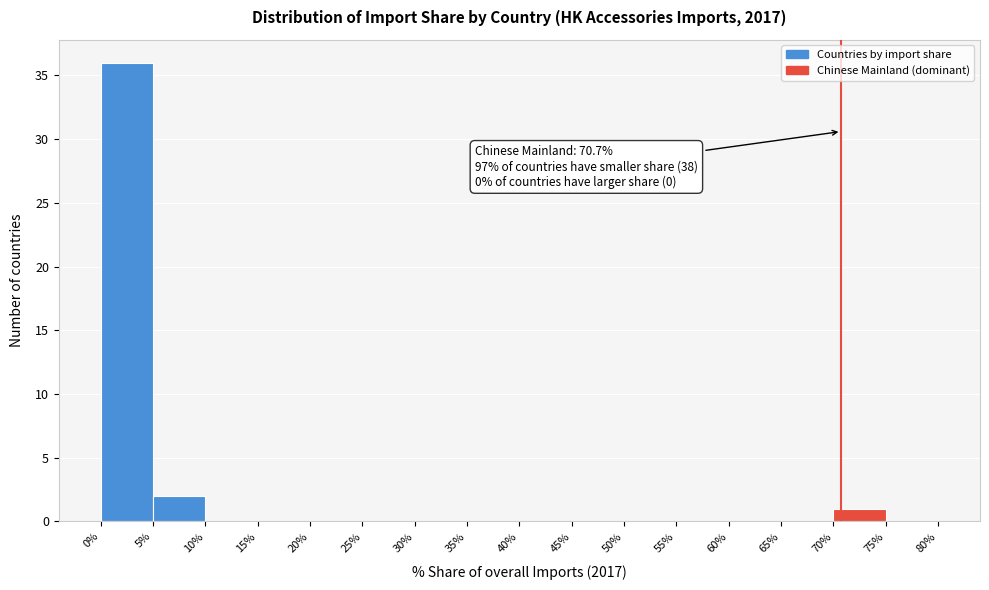

Which range on the x-axis has the tallest bar?

0% to 5%